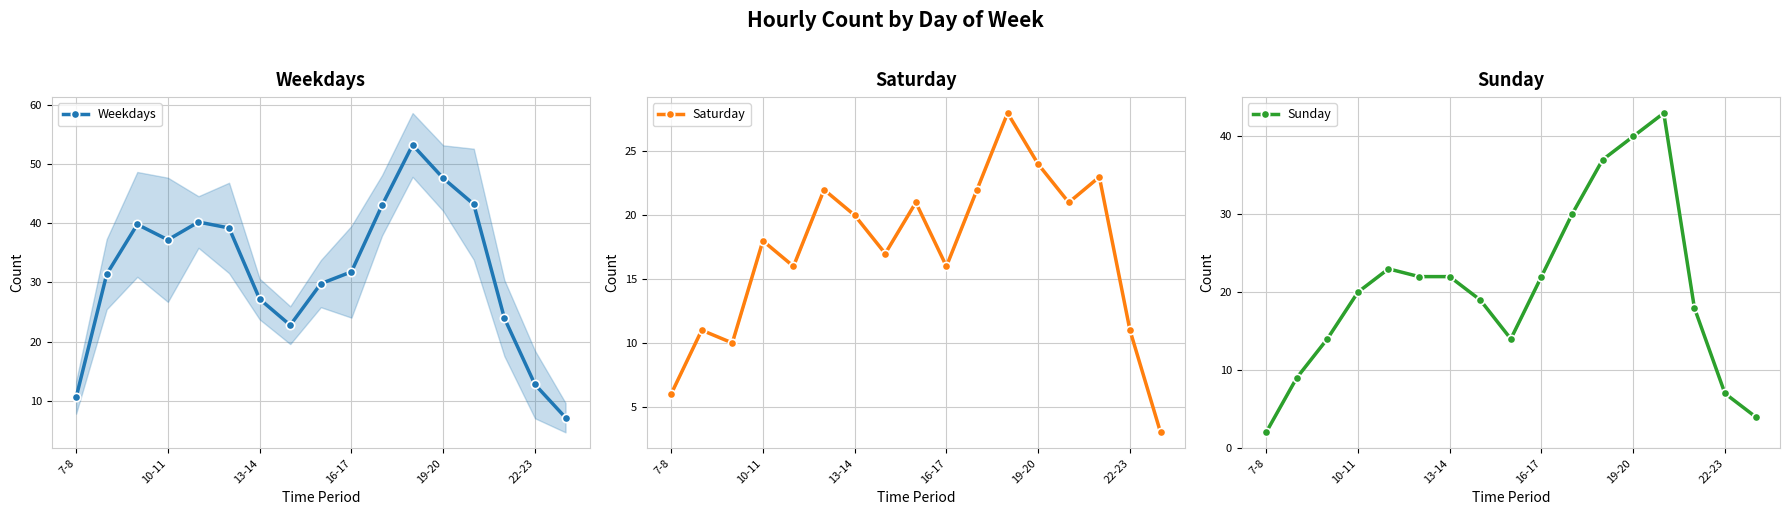

True or false: Saturday has a value of 3.6 at 7.

False